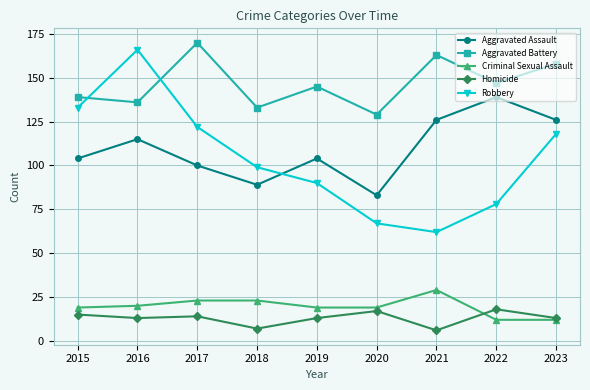

At which category does Aggravated Assault reach its first local valley?

2018